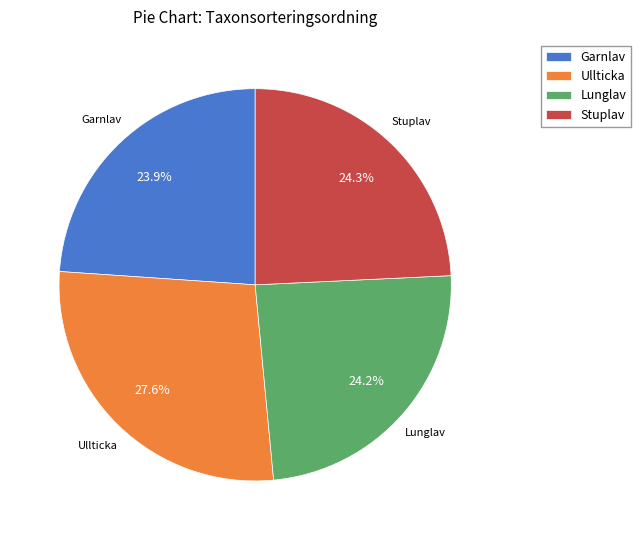

What portion of the pie excludes Garnlav?

76.1%